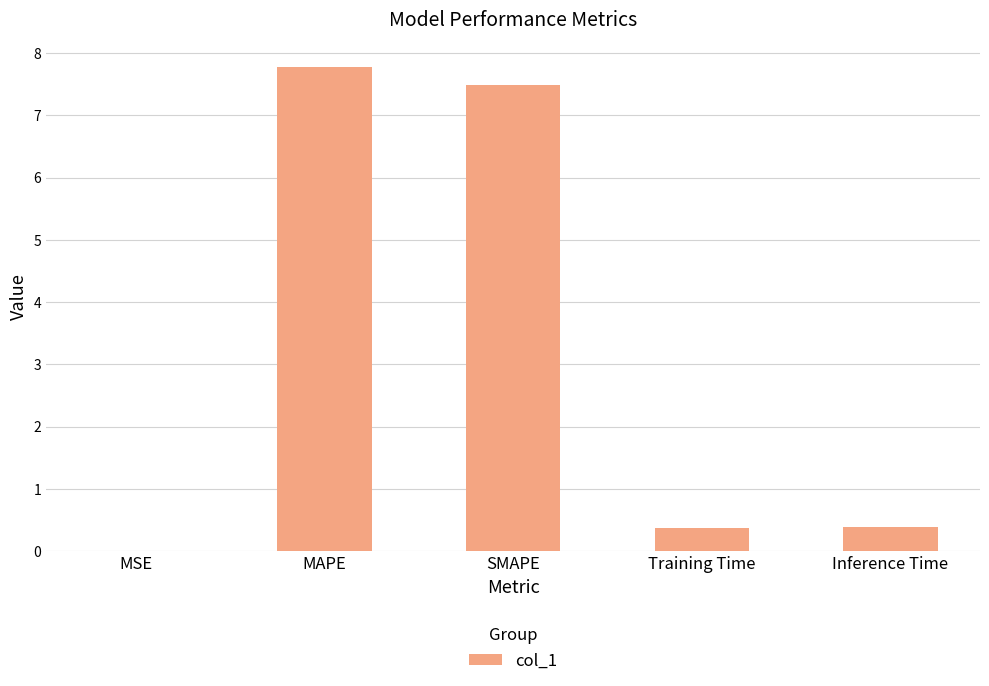

Which has a higher value, MAPE or Training Time?

MAPE